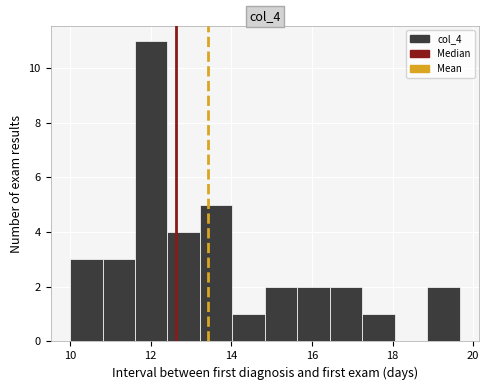

What is the height of the bar covering 14.8 to 15.6 on the x-axis? Neither the bar edges nor the heights are printed on the chart, so give them approximately, as read against the axes.

2